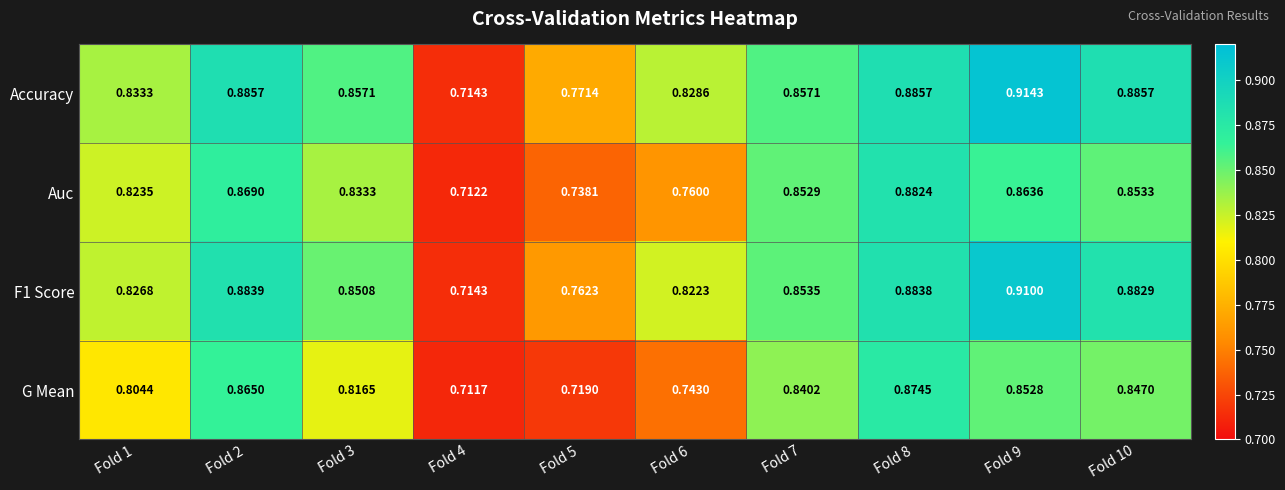

Between Fold 2 and Fold 10, which series saw the biggest shift?

G Mean